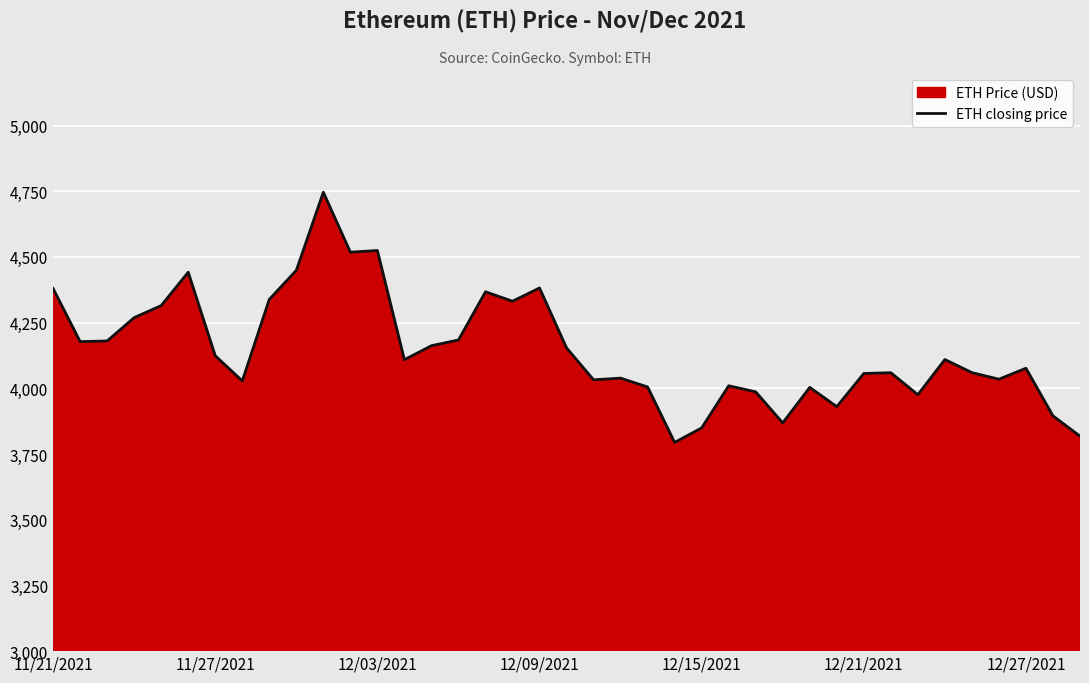

Where does the data first go above 4109?

11/21/2021